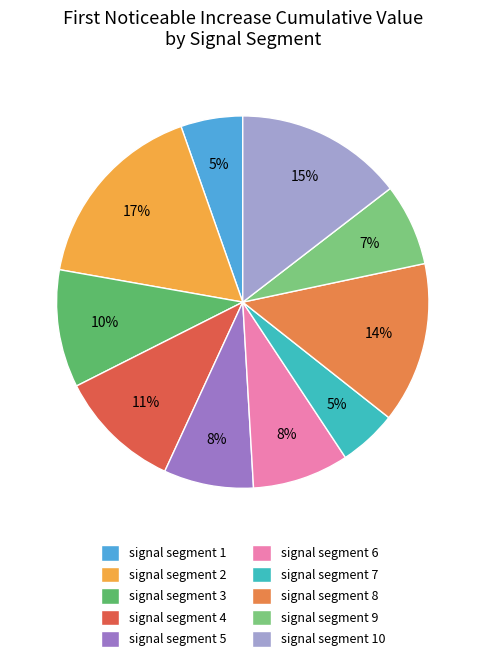

Is there any slice that represents more than half of the pie?

No